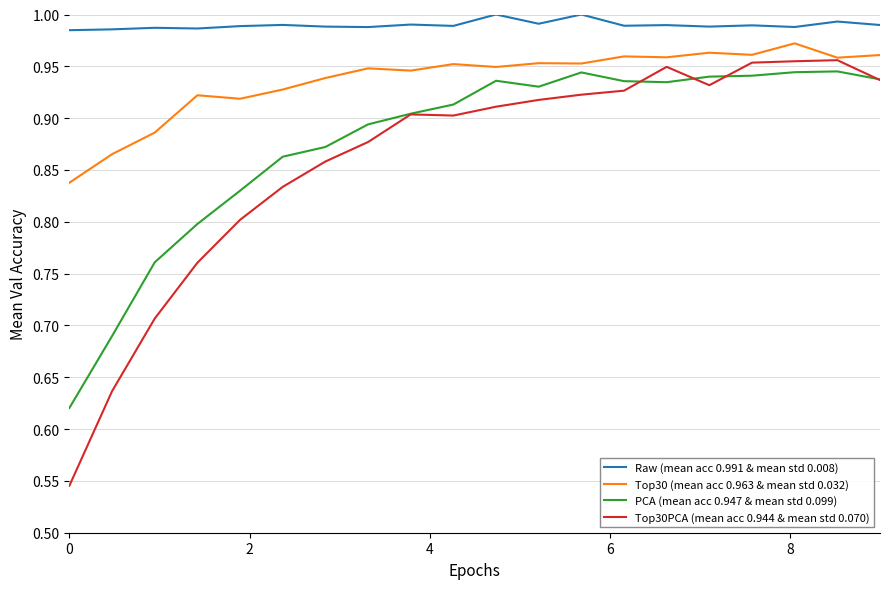

Which series has the largest total across all categories?

Raw (mean acc 0.991 & mean std 0.008)